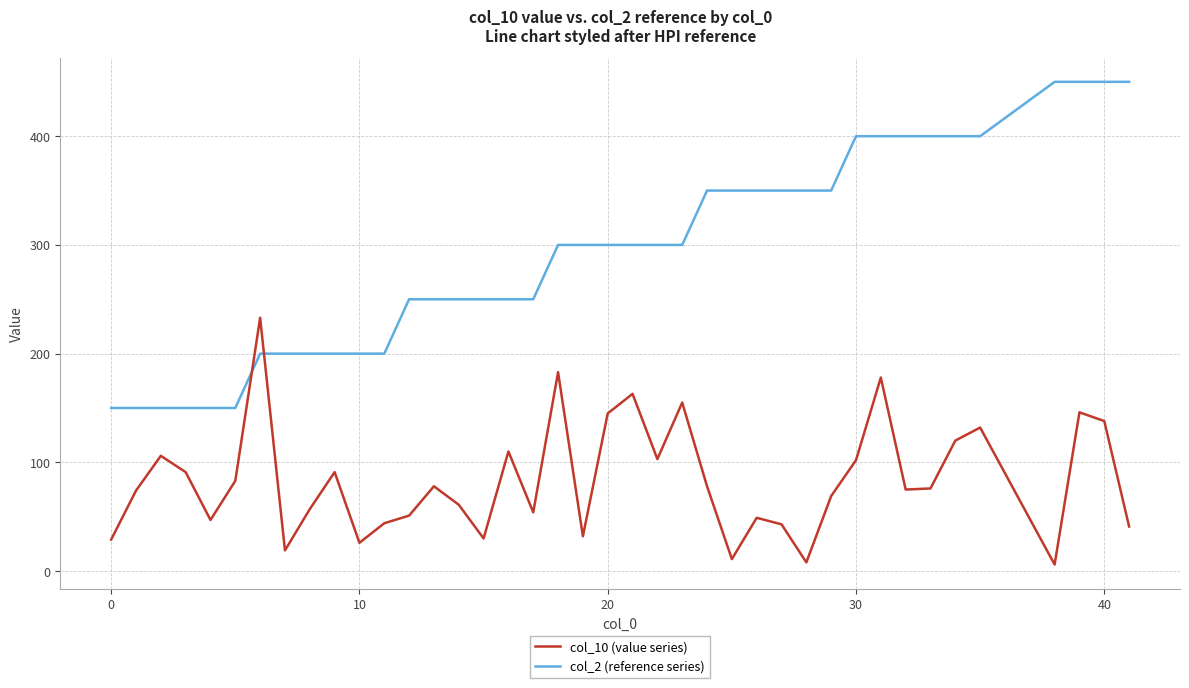

Which series has the widest spread of values?

col_2 (reference series)